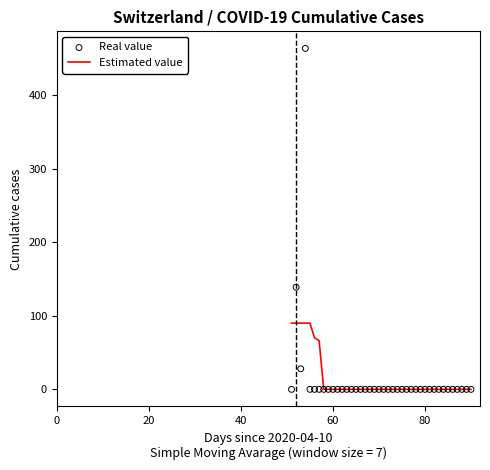

What are all the series names shown in the legend?

Estimated value, Real value